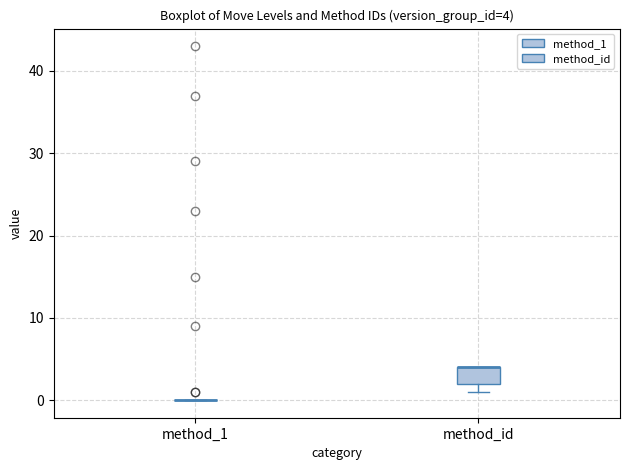

Which box is the tallest, from its lower edge to its upper edge?

method_id